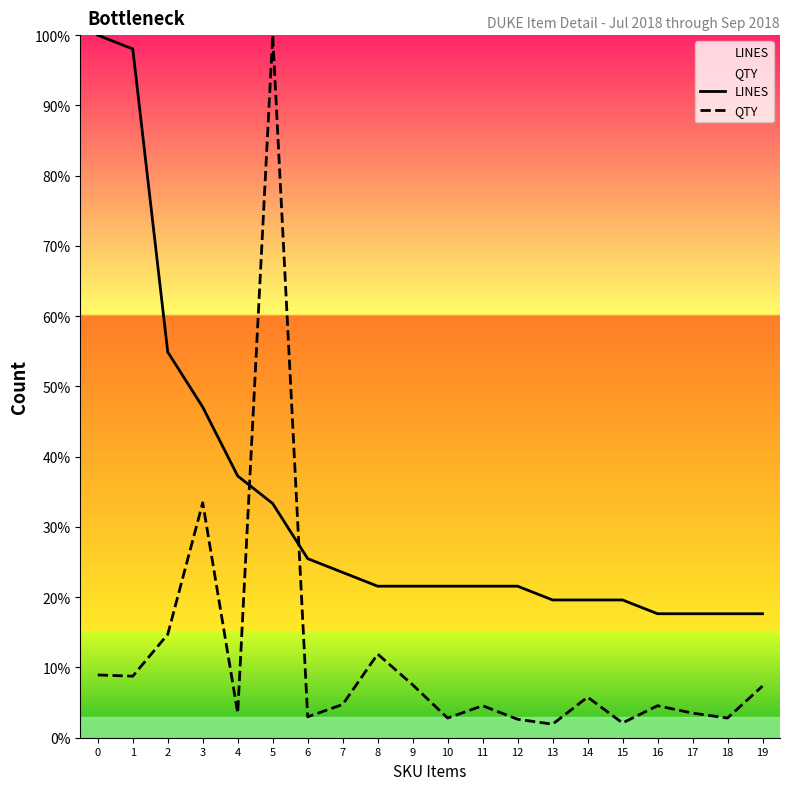

Does the chart have visible grid lines?

No